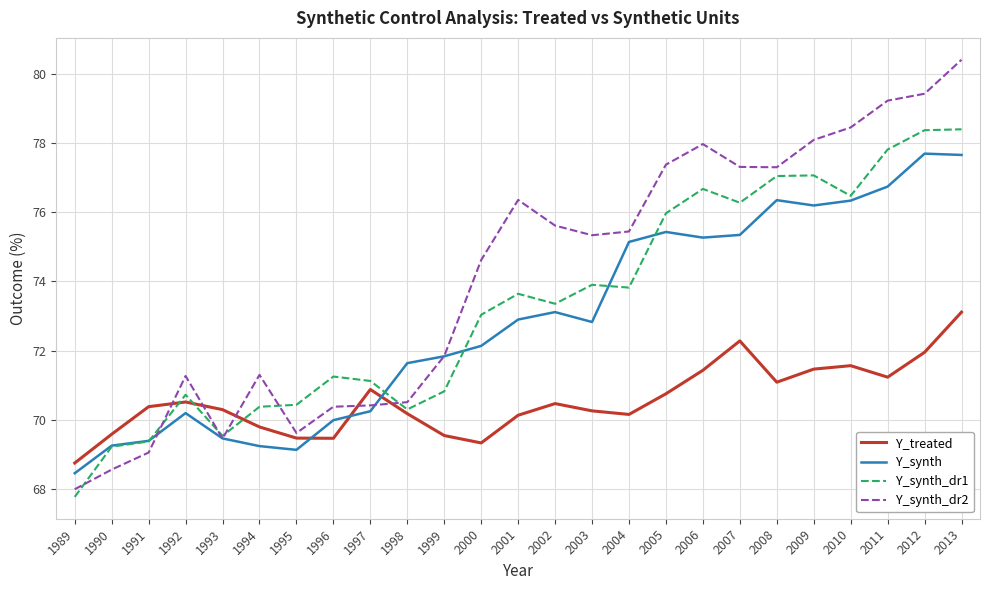

Between which two adjacent categories do Y_synth and Y_treated first intersect?

1995 and 1996